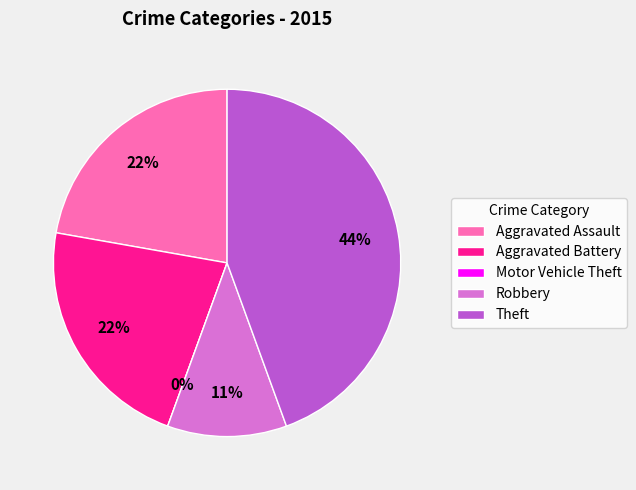

What percentage is NOT represented by Motor Vehicle Theft?

100.0%